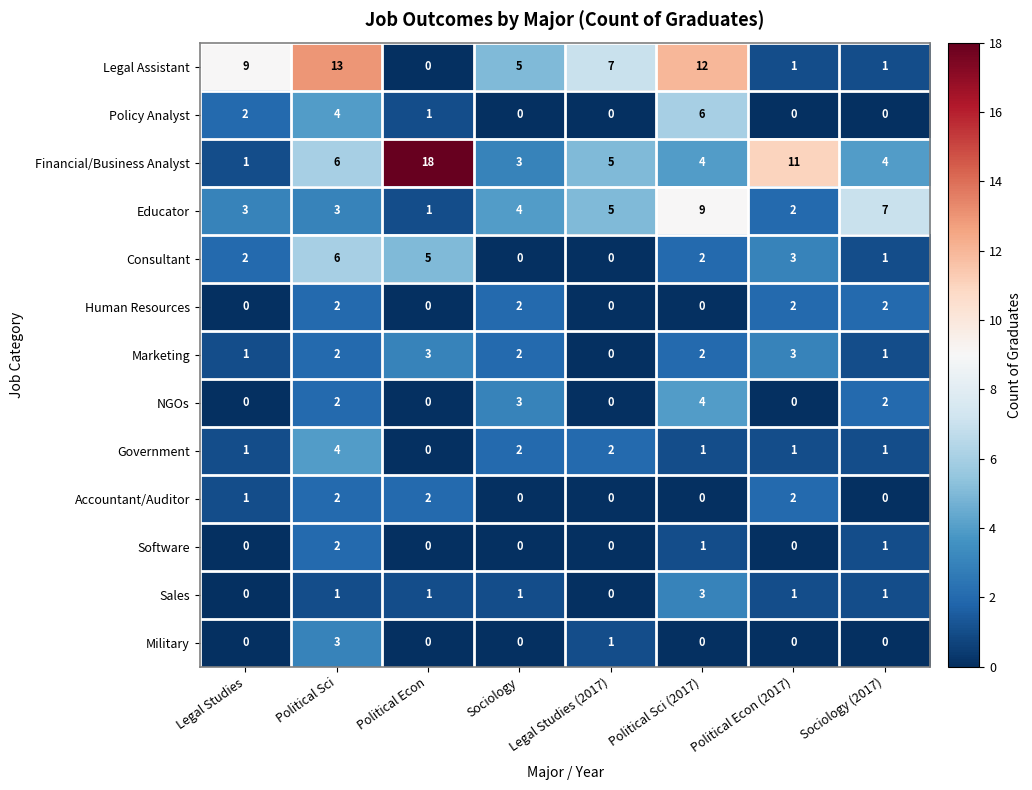

What is the difference between the highest and lowest values at Sociology?

5